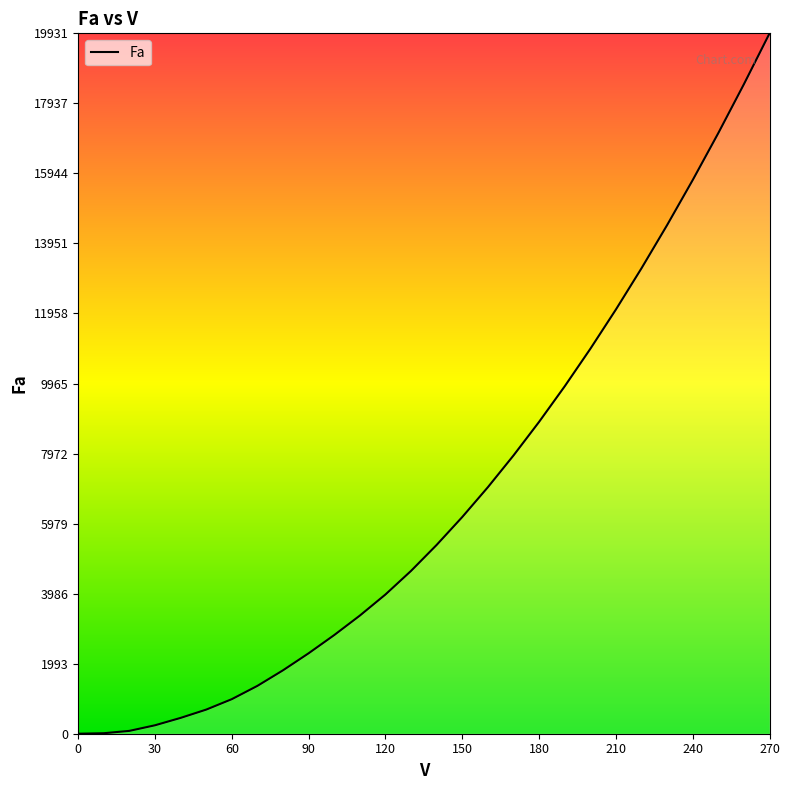

True or false: the data has more than 2 interior local peaks.

False